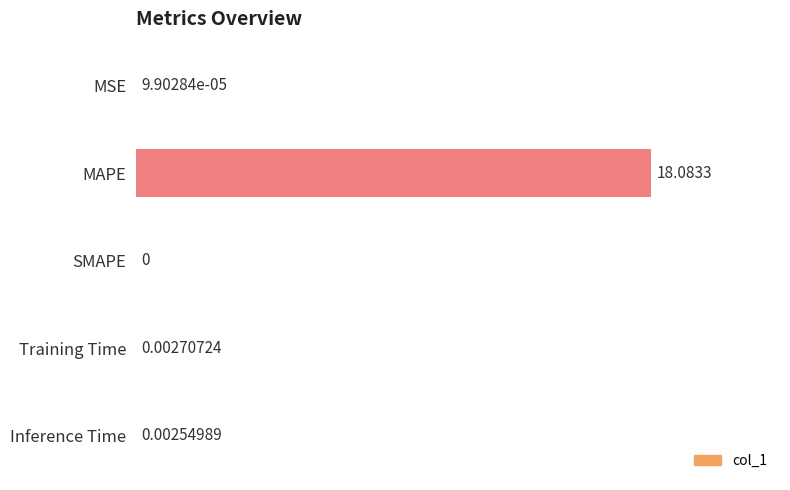

Which has a higher value, SMAPE or MAPE?

MAPE